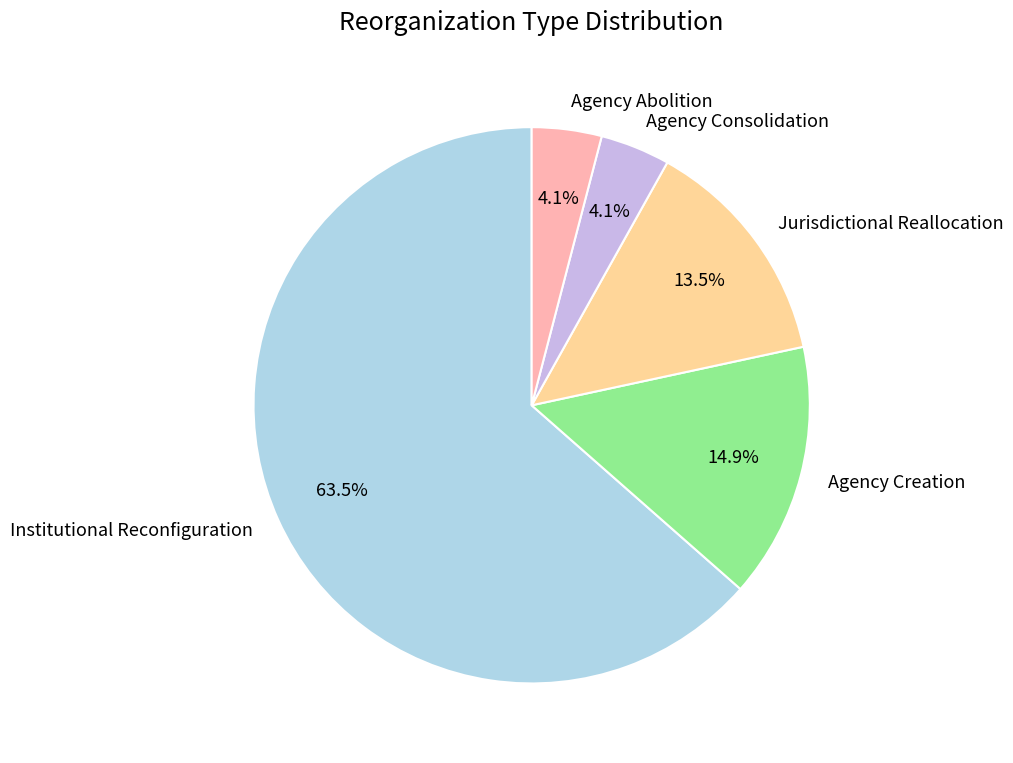

Between Jurisdictional Reallocation and Institutional Reconfiguration, which is larger?

Institutional Reconfiguration